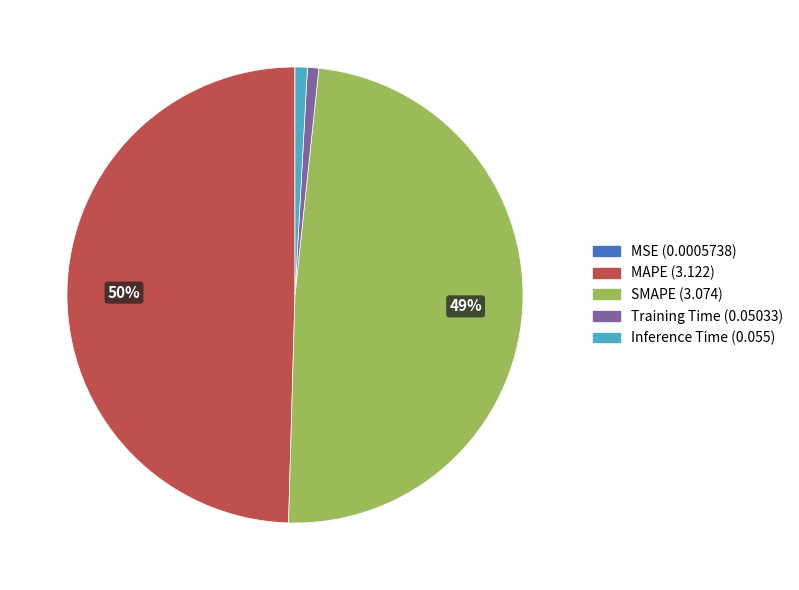

Is there a majority slice in this chart?

No